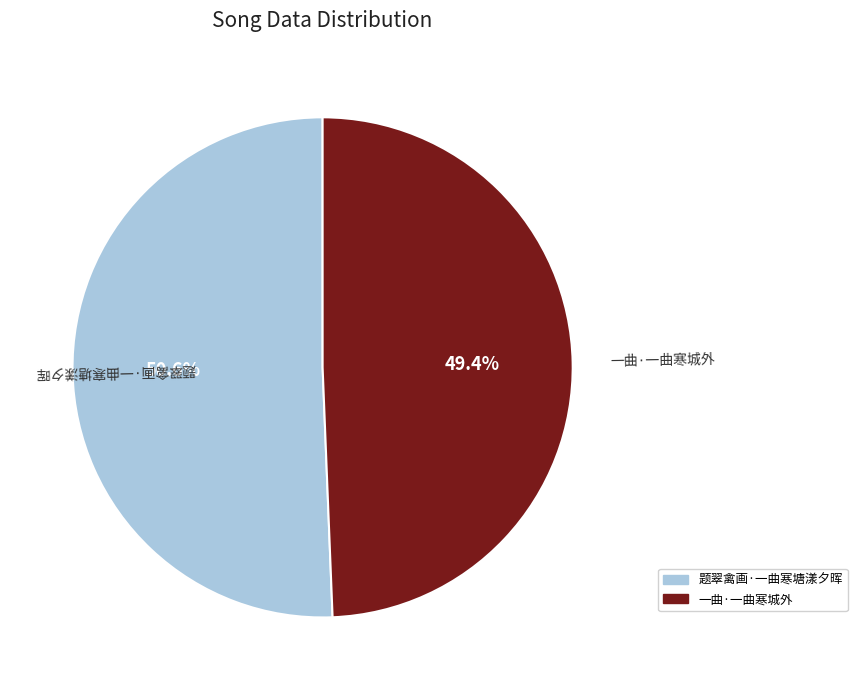

What percentage is the 题翠禽画·一曲寒塘漾夕晖 slice, to the nearest percent?

51%